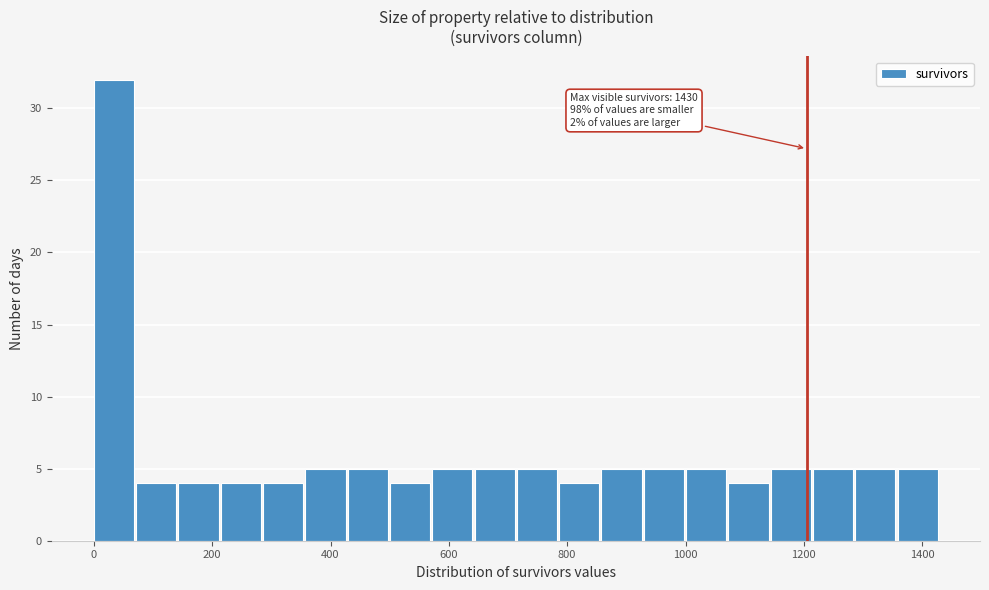

Read against the x-axis, roughly where is the centre of the tallest bar?

40